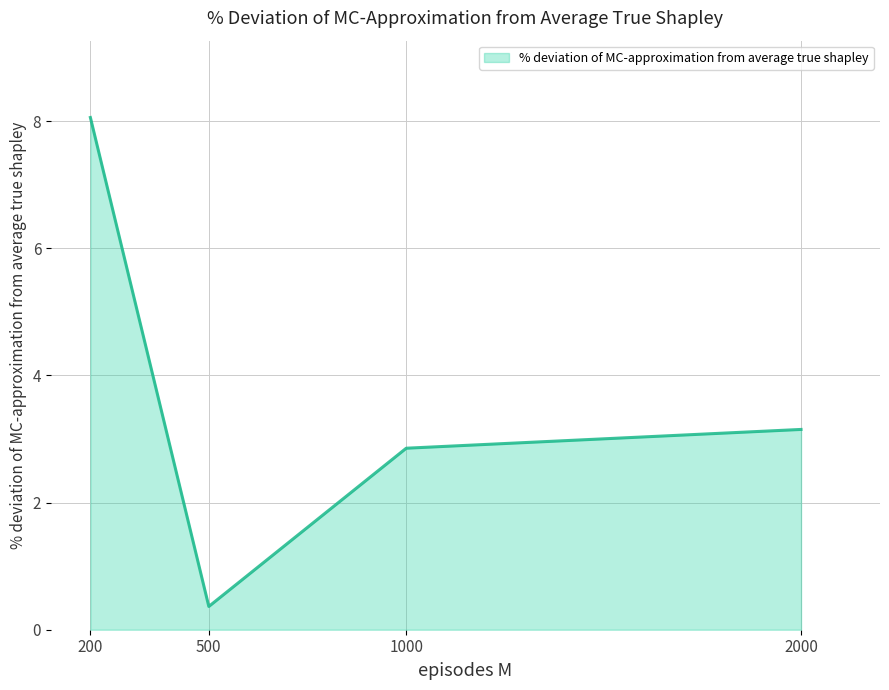

Which label corresponds to the smallest value in the chart?

500